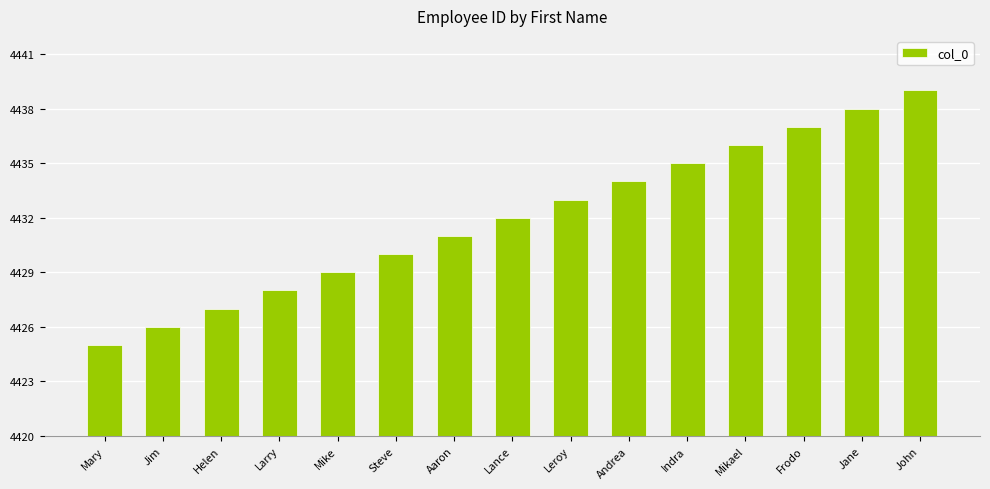

What is the label of the 14th bar from the right?

Jim